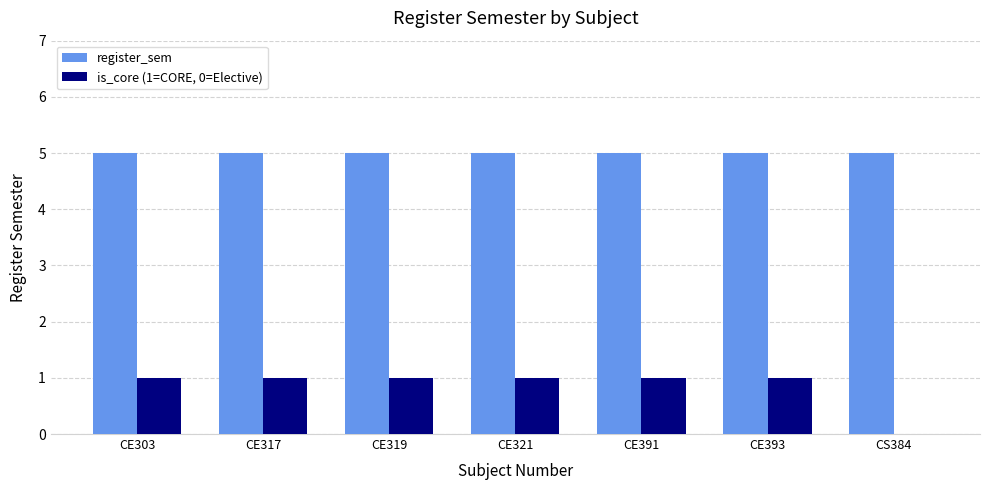

Does the chart contain stacked bars?

No